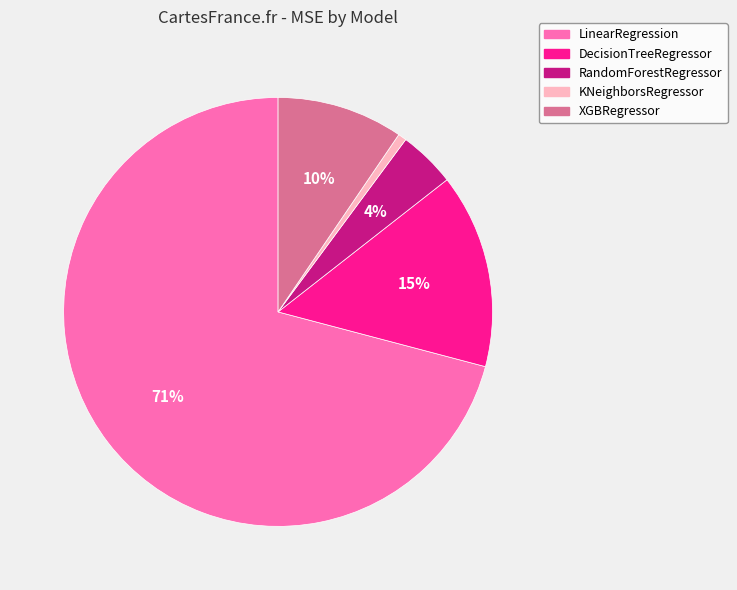

How many slices are in this pie chart?

5